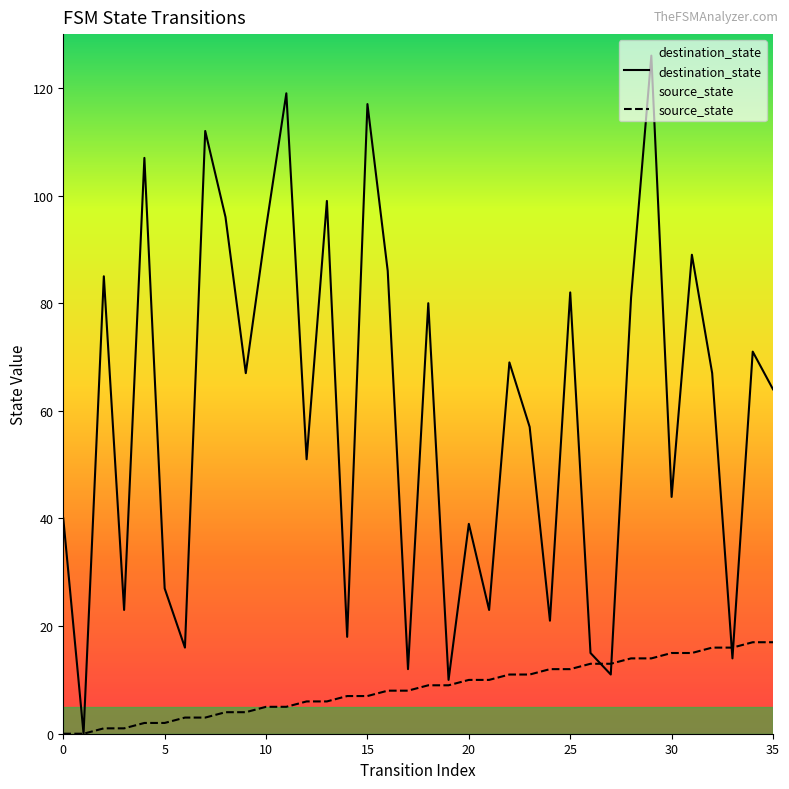

True or false: source_state has more than 0 interior local peaks.

False